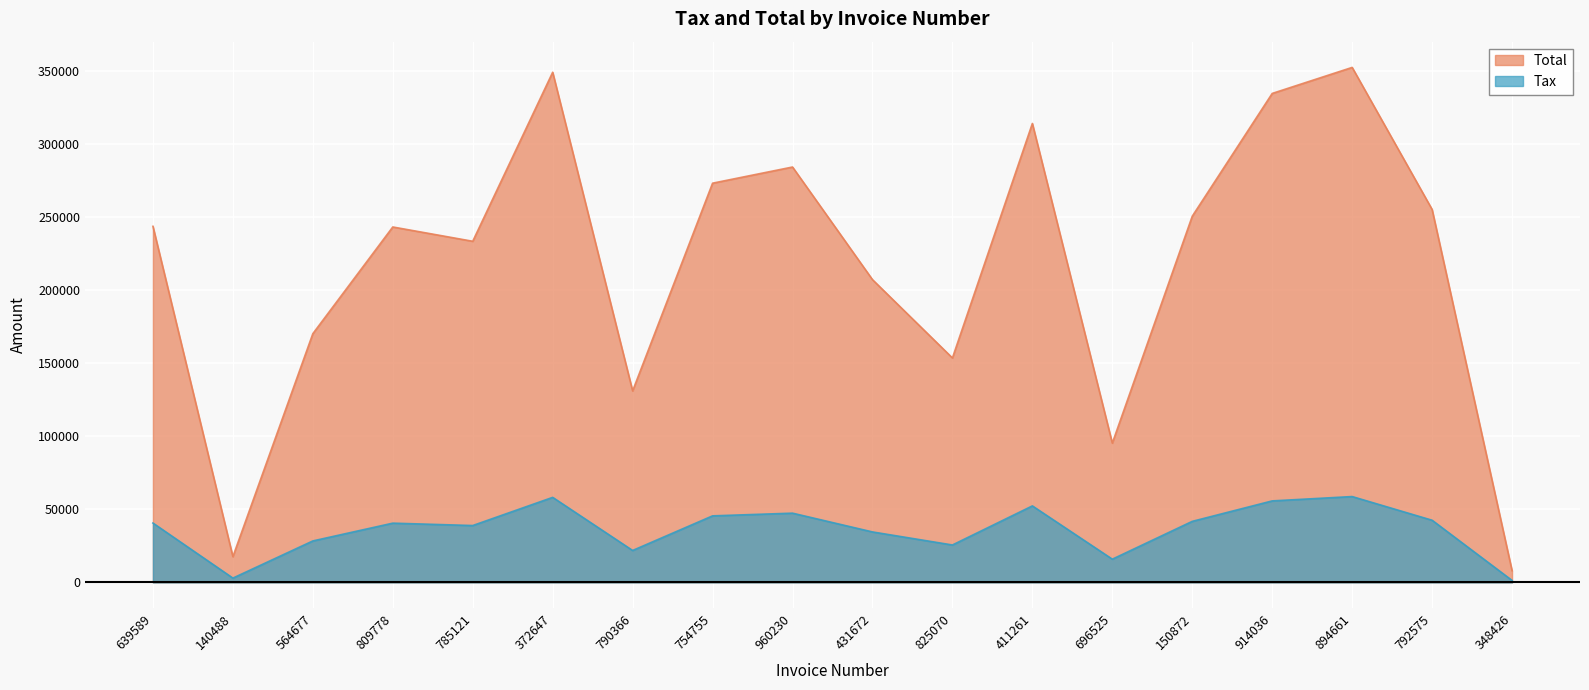

List the series in order of their peak value, lowest first.

Tax, Total